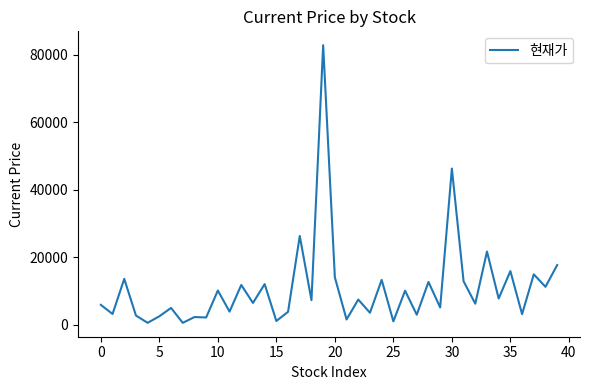

What is the maximum value shown in the chart?

82800